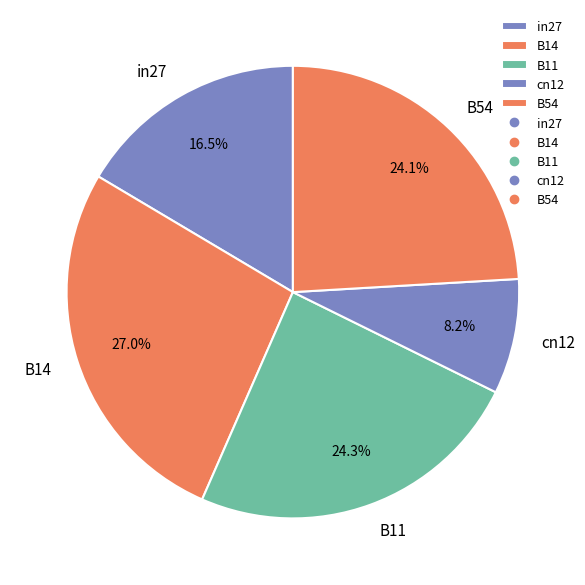

Combined, what portion of the pie is B11 and B14?

51.2%